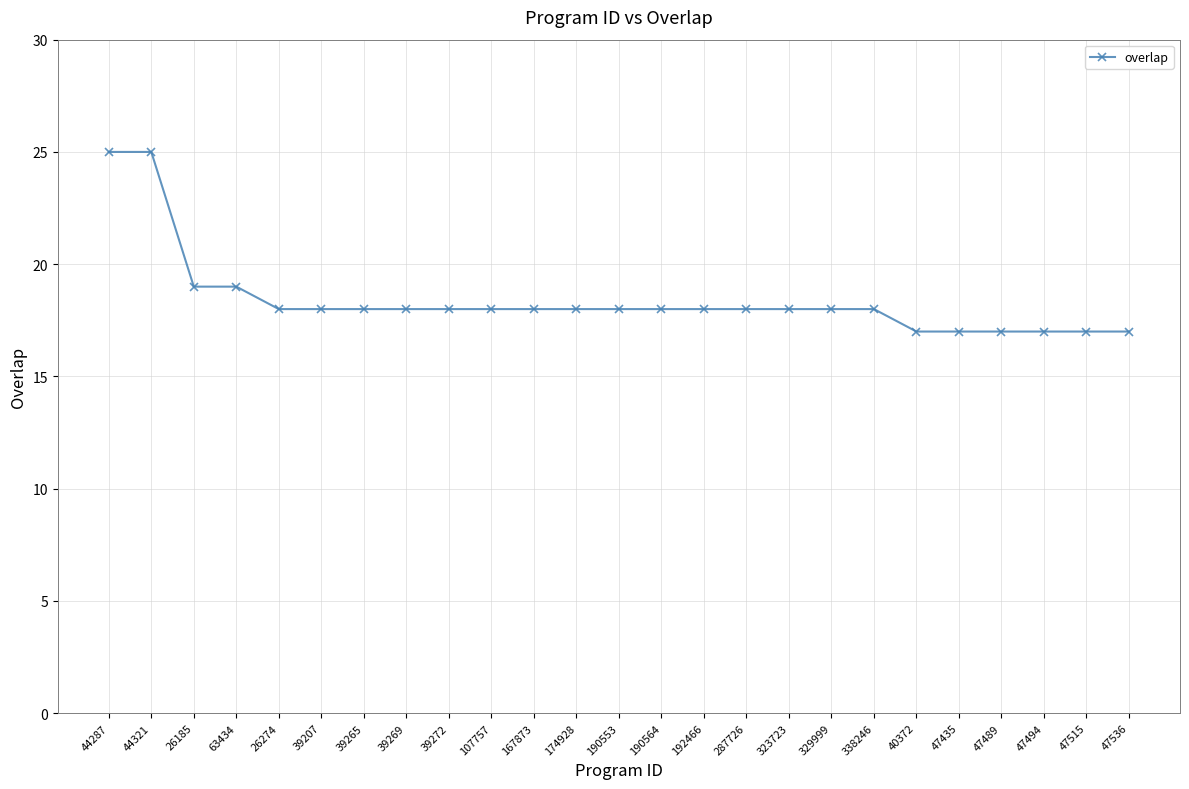

Count the number of categories in the chart.

25